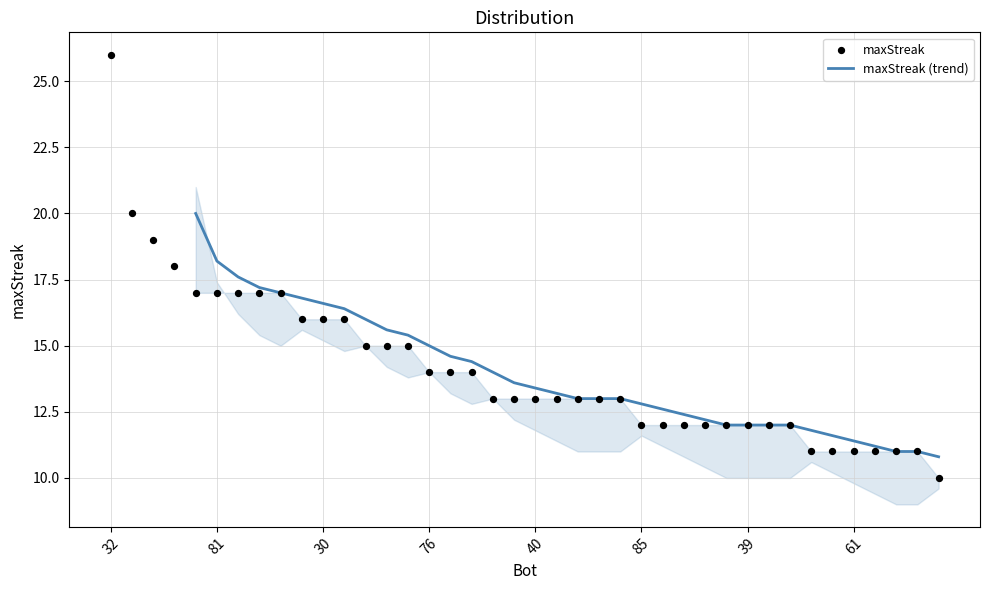

What is the ratio of the value at 42 to the value at 46?

1.7